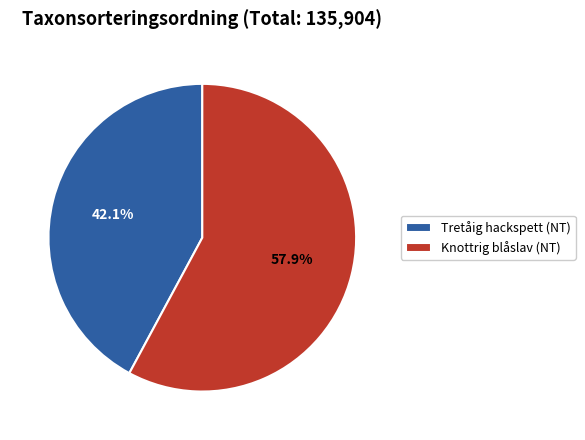

Is Knottrig blåslav (NT) the majority of the pie?

Yes